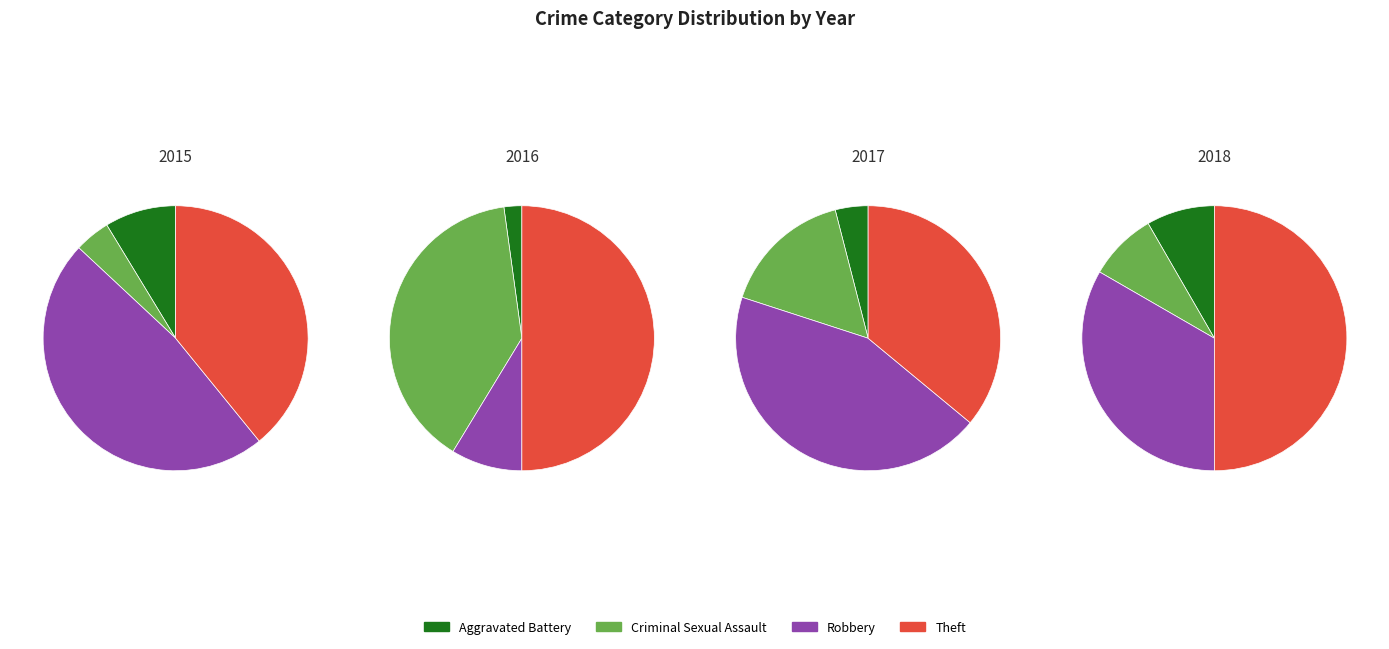

What is the spread (max minus min) of values at Theft?

17